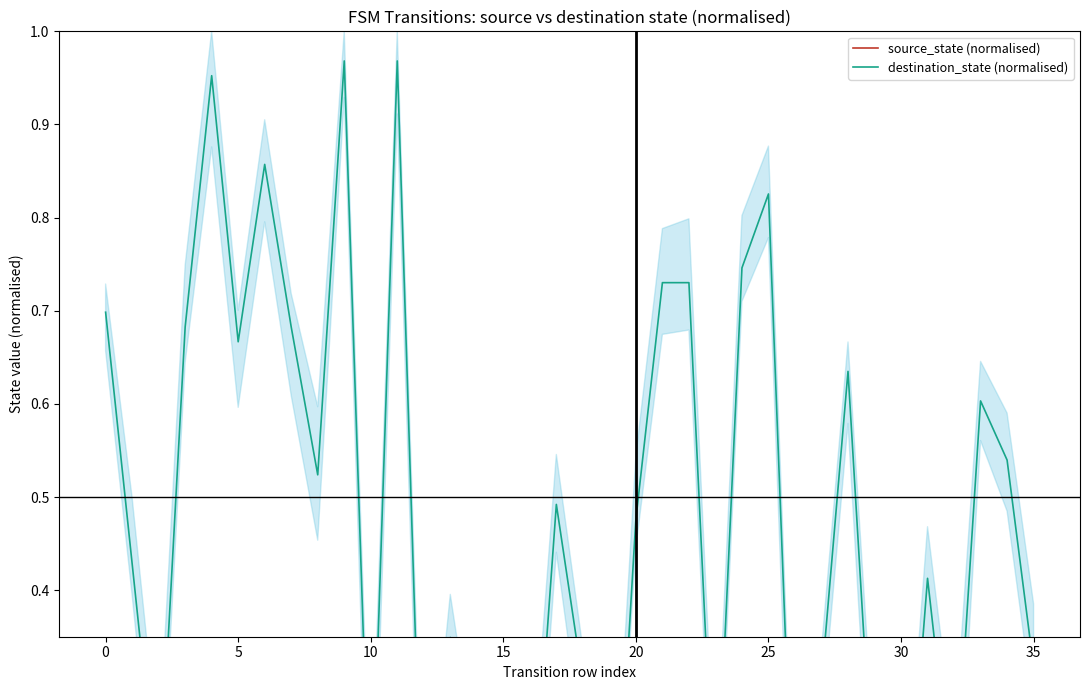

Rank the series at 15 from highest to lowest value.

destination_state (normalised), source_state (normalised)